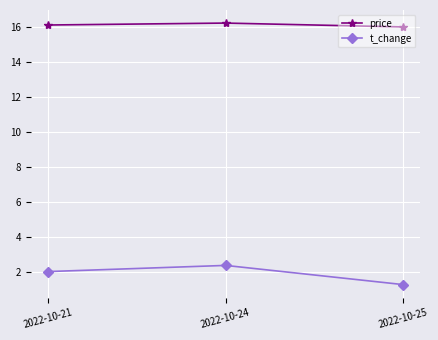

How many values in the price series are below 16?

1